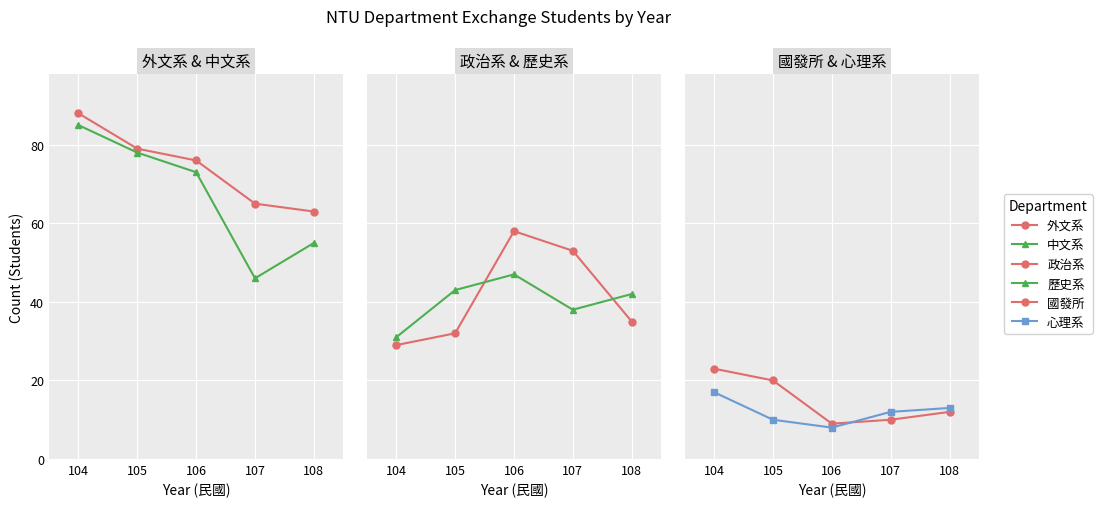

In 政治系, how many points are higher than both neighbors (excluding endpoints)?

1